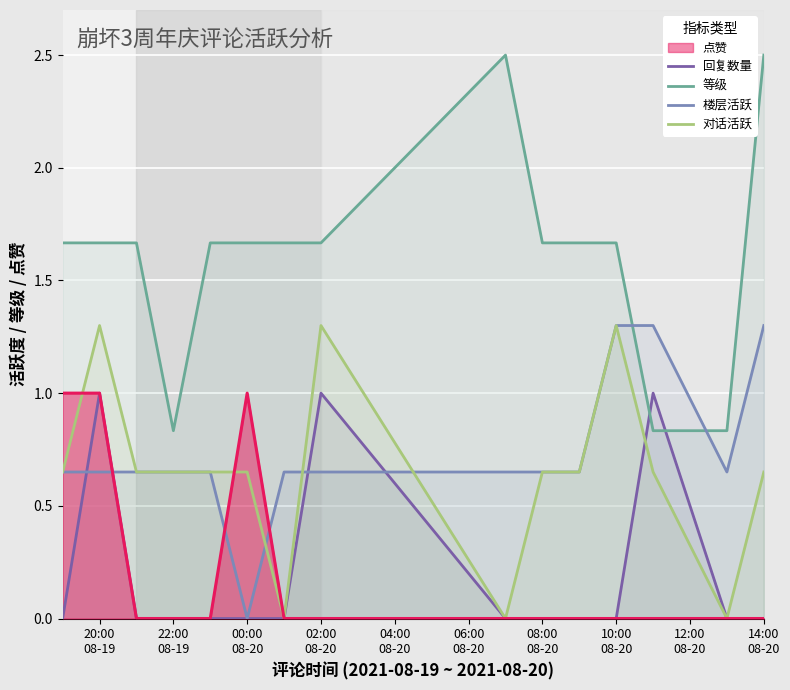

What is the value of the 等级 point at the 7th from the left?

1.7